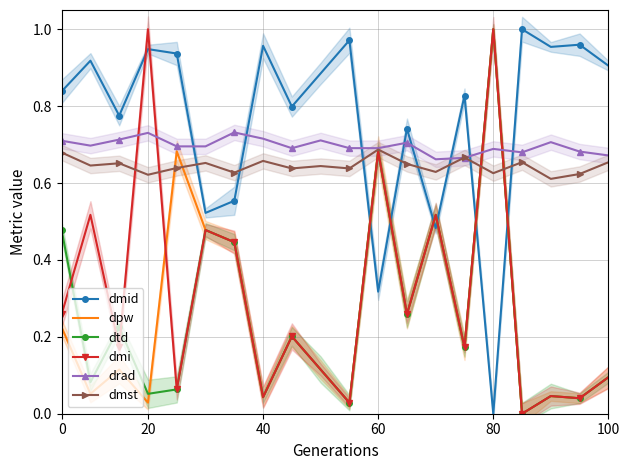

True or false: dmst has more than 1 points higher than both neighbors.

True